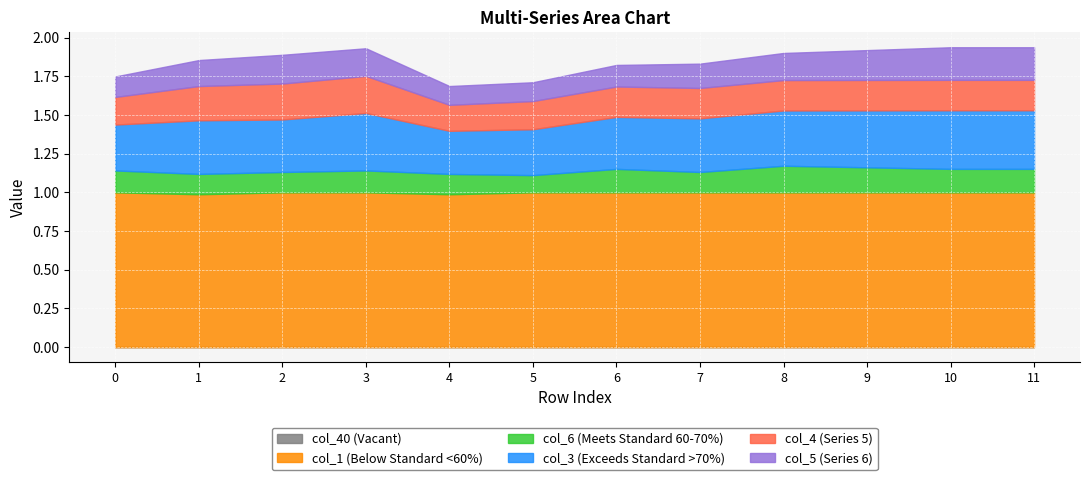

True or false: col_4 has more than 0 points higher than both neighbors.

True